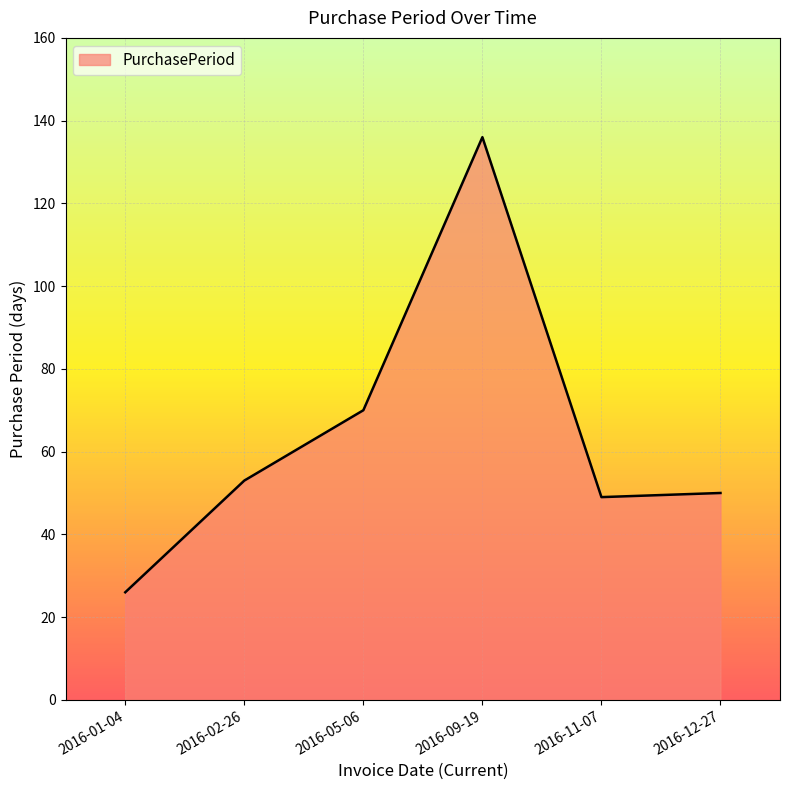

What is the sum of all values?

384